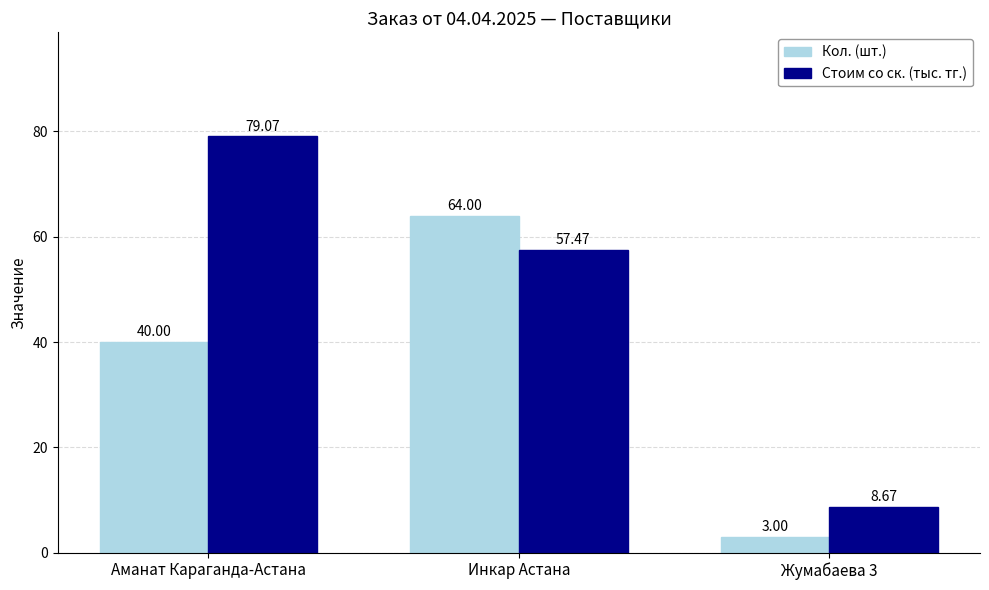

Which label corresponds to the largest value in the chart?

Аманат Караганда-Астана